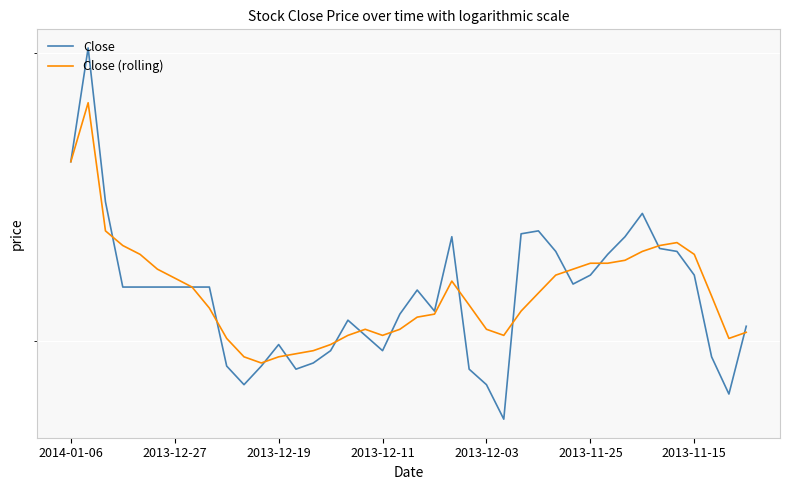

Rank the series by their average value, from highest to lowest.

Close (rolling), Close